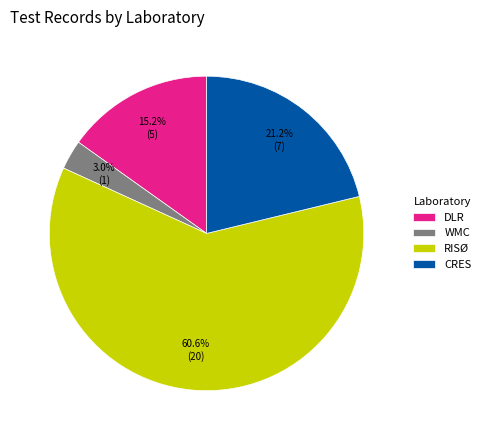

Is there any slice that represents more than half of the pie?

Yes